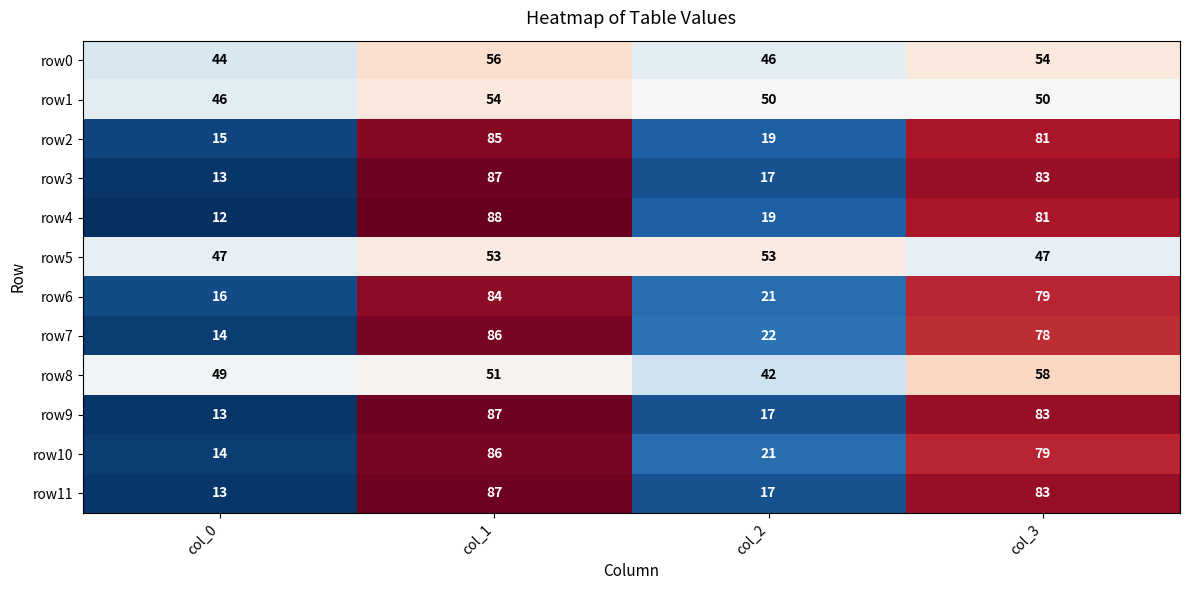

What is the difference between the row10 values at col_0 and col_2?

7